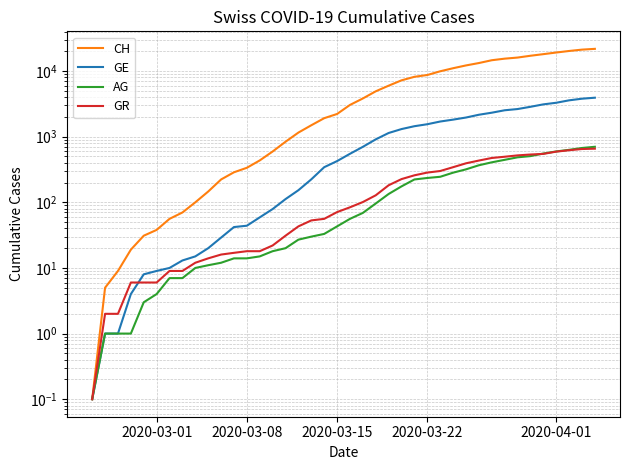

What is the difference between the GR values at 2020-03-08 and 36?

590.0